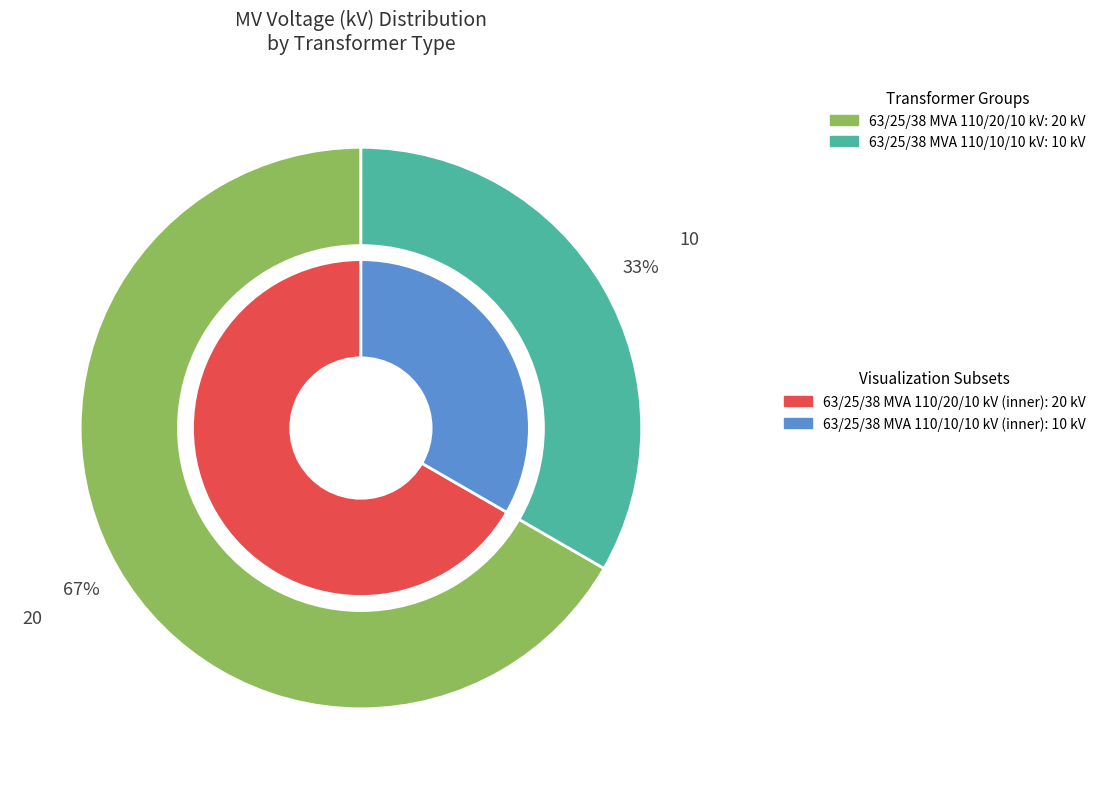

Which category accounts for the majority?

63/25/38 MVA 110/20/10 kV